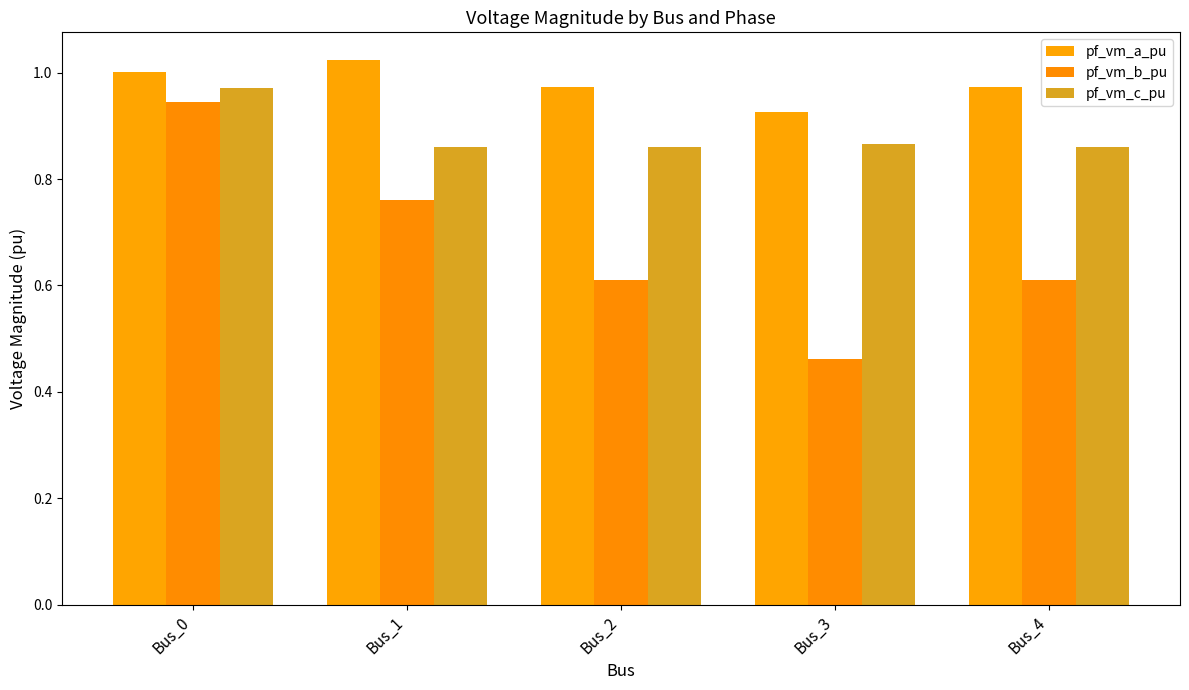

List the series in order of their peak value, lowest first.

pf_vm_b_pu, pf_vm_c_pu, pf_vm_a_pu